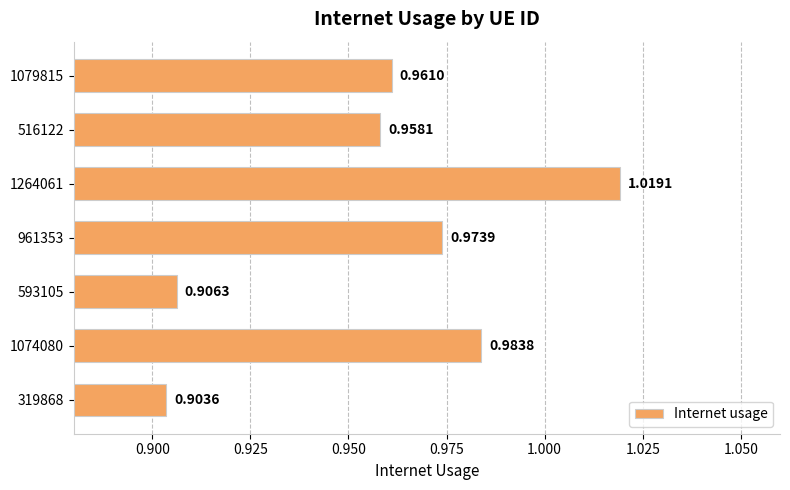

What is the sum of all values?

6.7